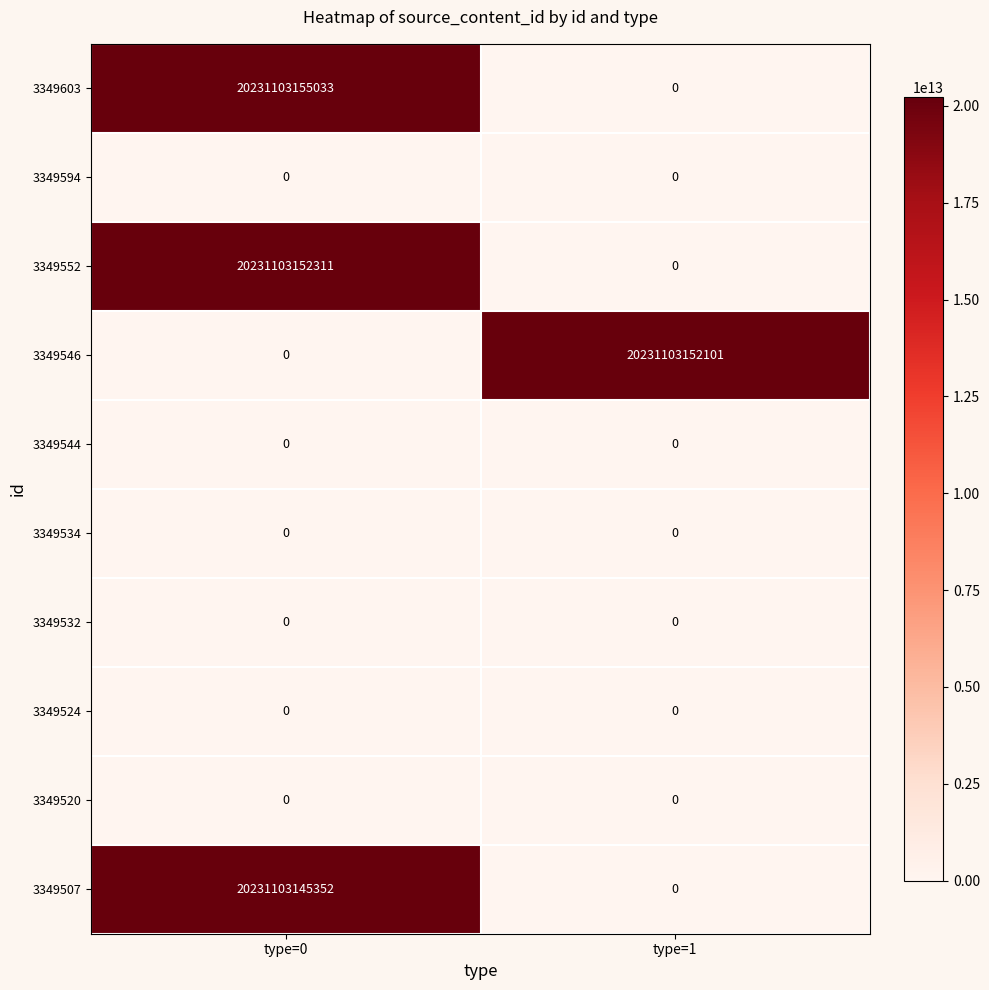

At which label does 3349603 reach its peak?

type=0